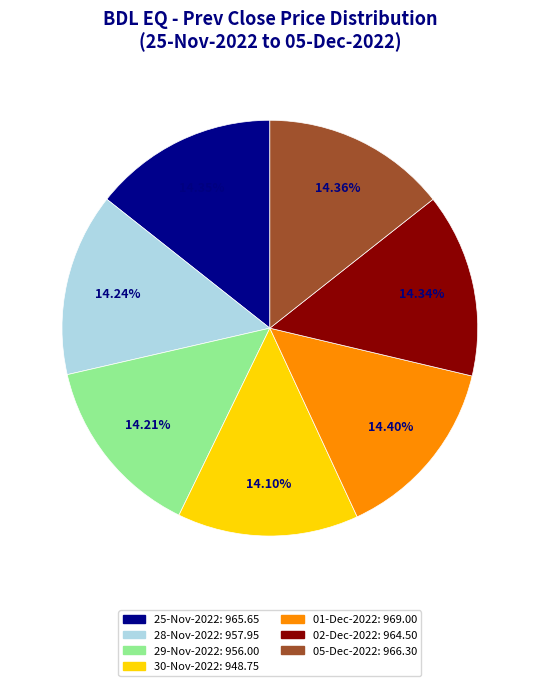

To the nearest percent, what portion does 28-Nov-2022 represent?

14%